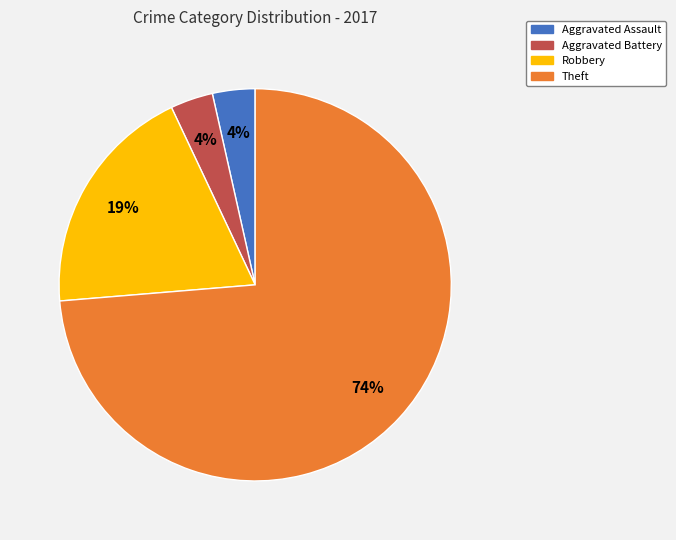

Do Aggravated Assault and Robbery together represent more than half of the pie?

No